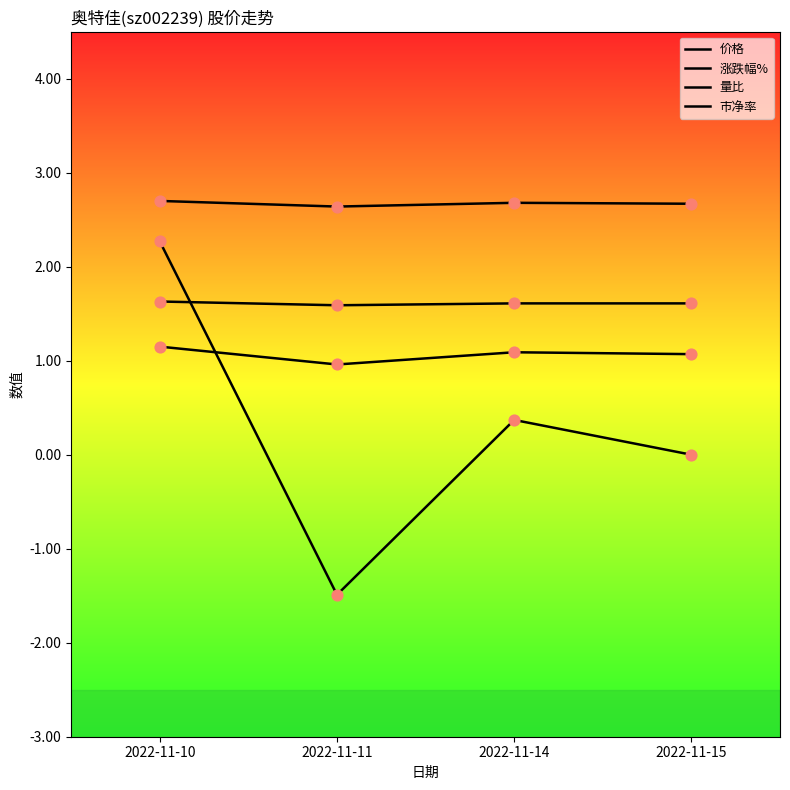

At which category is the sum across all series the highest?

2022-11-10